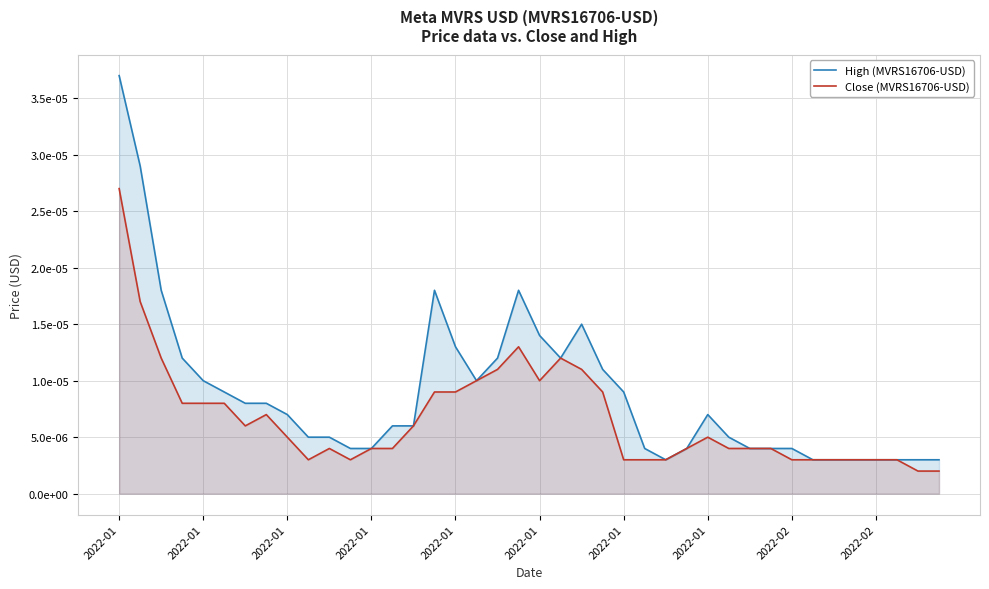

How many lines are shown in the chart?

2